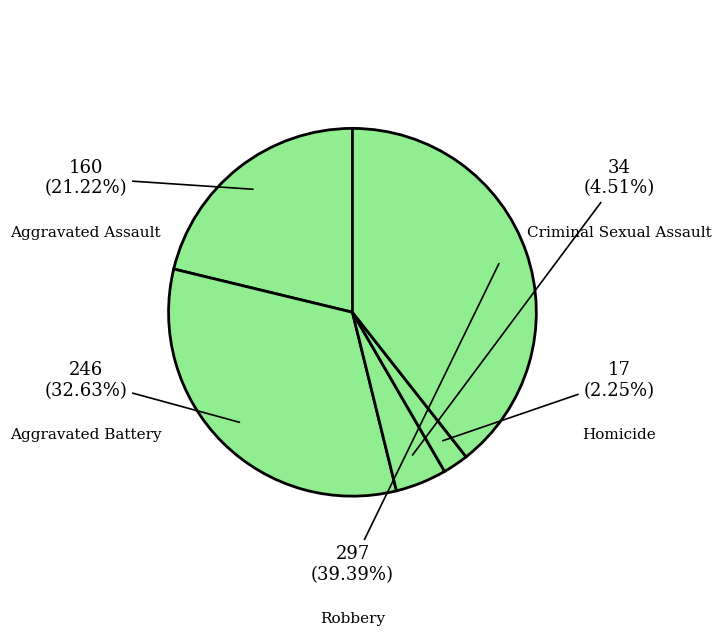

How many slices are in this pie chart?

5